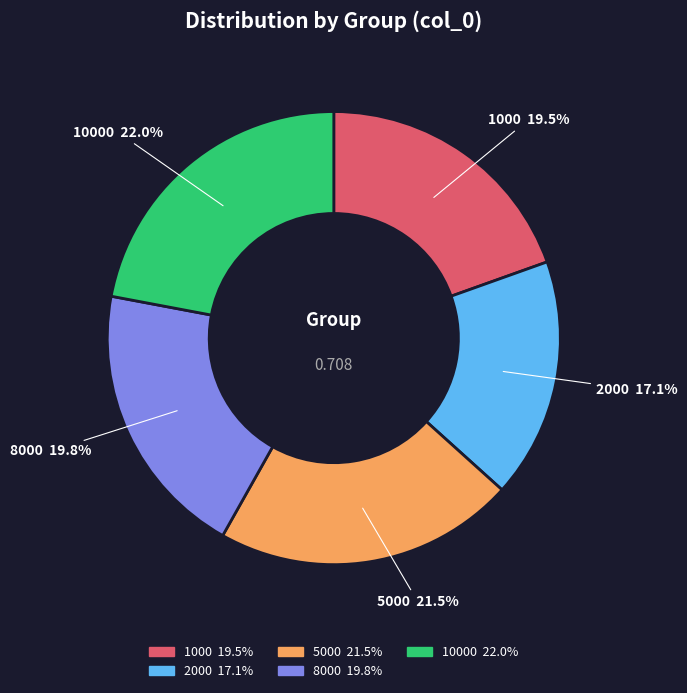

Is there any slice that represents more than half of the pie?

No